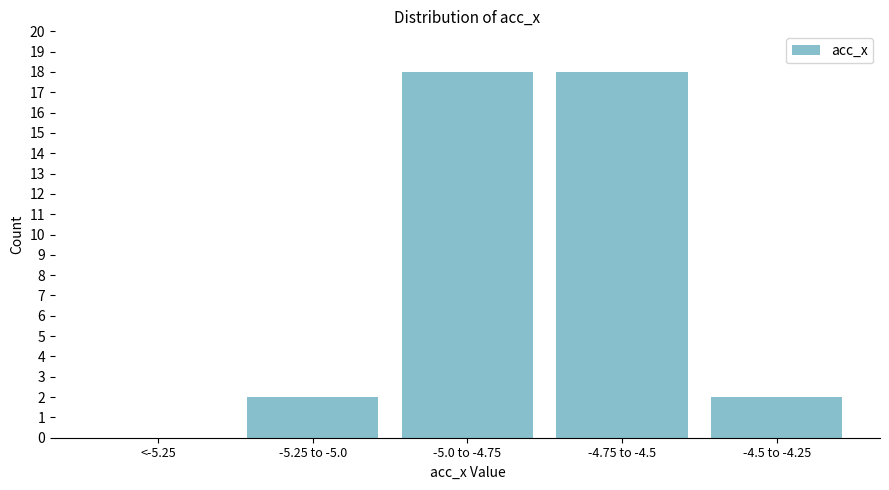

Reading left to right, transcribe all the data shown in this chart.

<-5.25=0	-5.25 to -5.0=2	-5.0 to -4.75=18	-4.75 to -4.5=18	-4.5 to -4.25=2